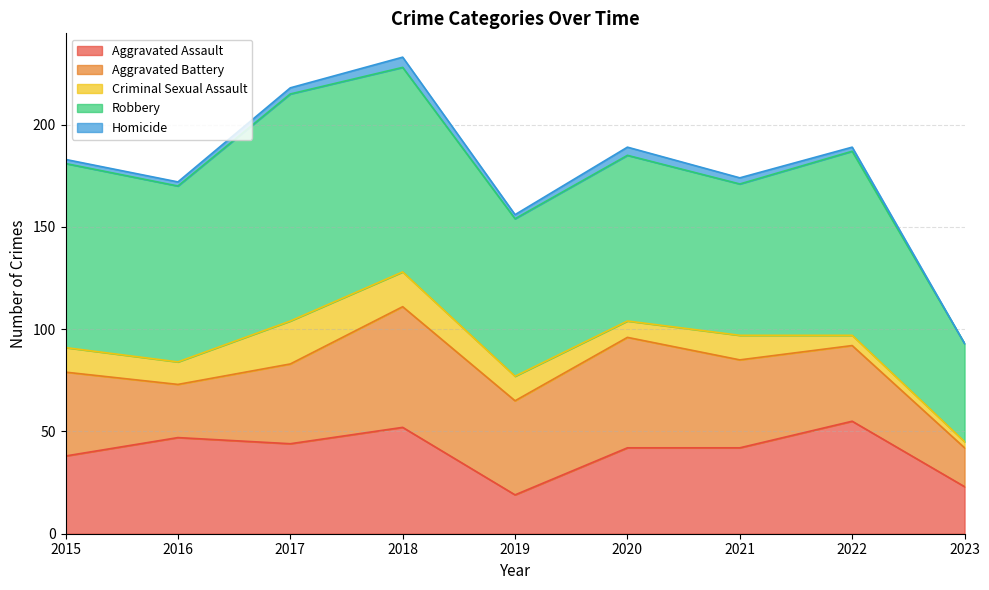

True or false: Homicide has a value of 3 at 2017.

True